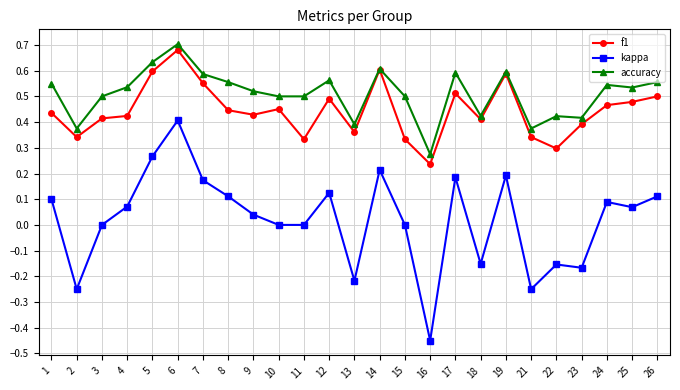

At which label does kappa reach its minimum?

16